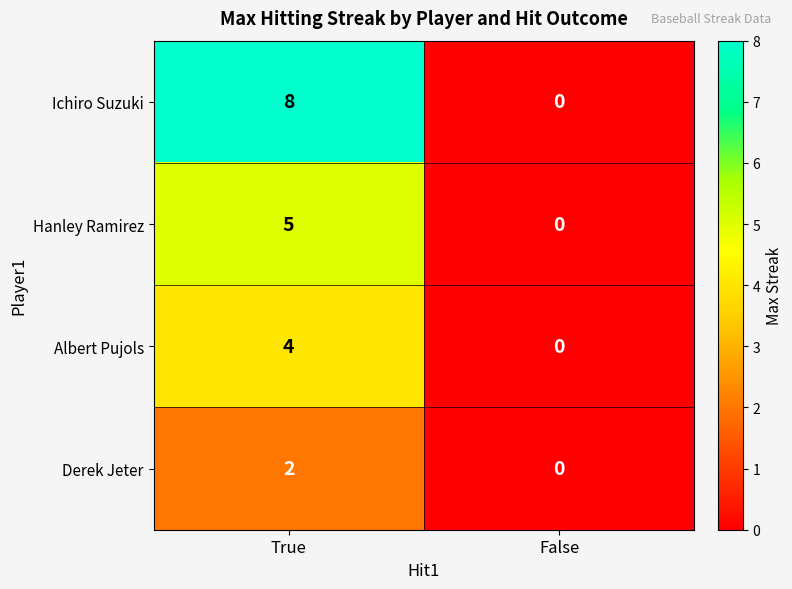

Reading left to right, transcribe all the data shown in this chart.

Ichiro Suzuki: True=8	False=0
Hanley Ramirez: True=5	False=0
Albert Pujols: True=4	False=0
Derek Jeter: True=2	False=0